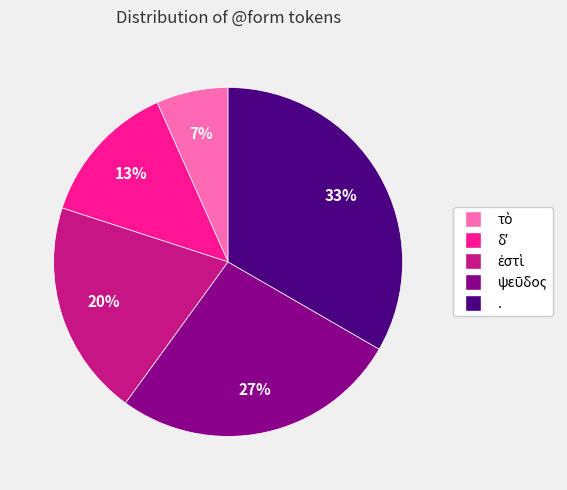

Is there a majority slice in this chart?

No